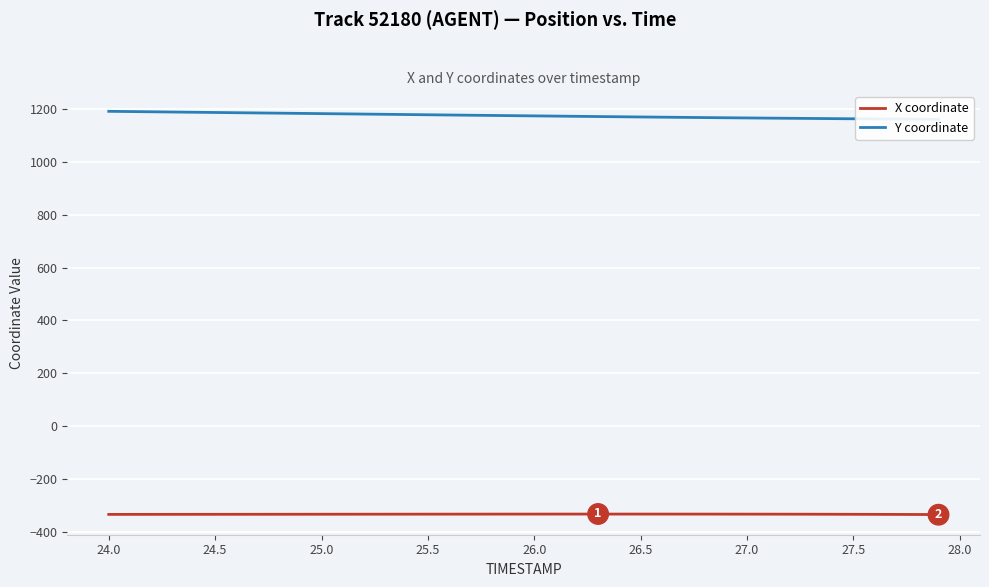

What is the difference between the second highest and second lowest values in the Y coordinate series?

28.9